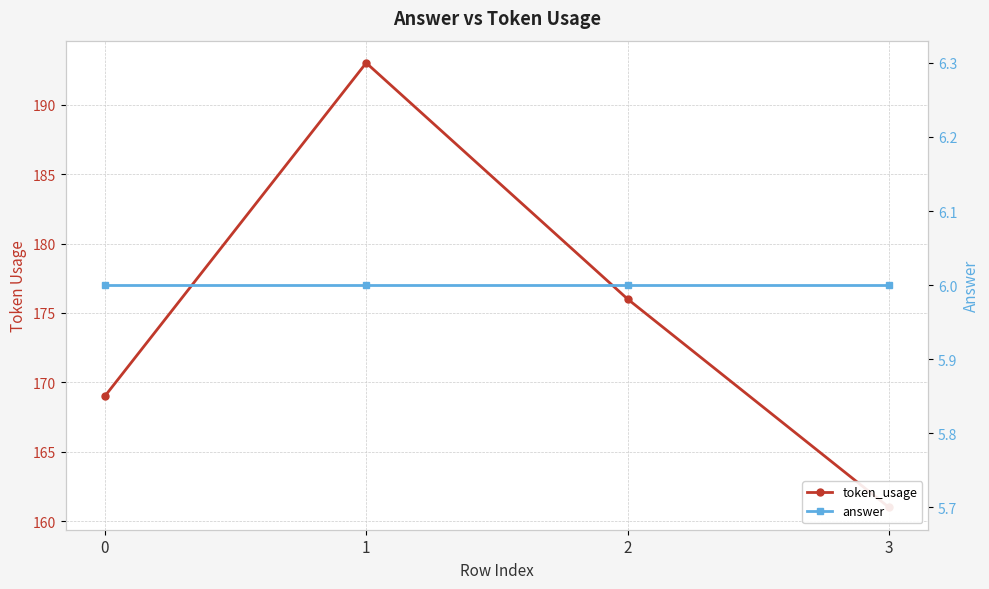

Where is token_usage nearest to the value 177?

2